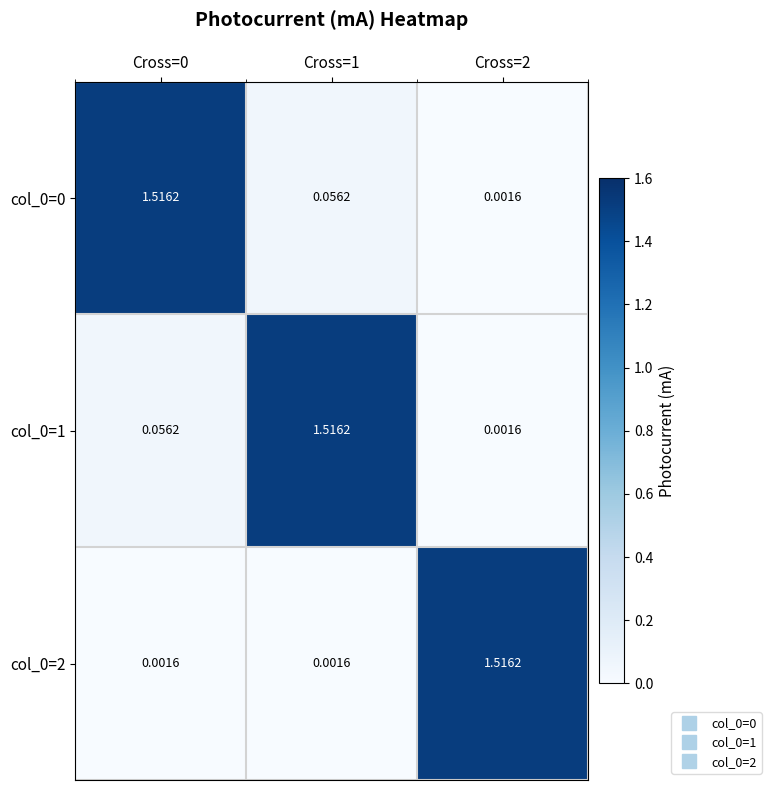

Count the number of data series in this chart.

3